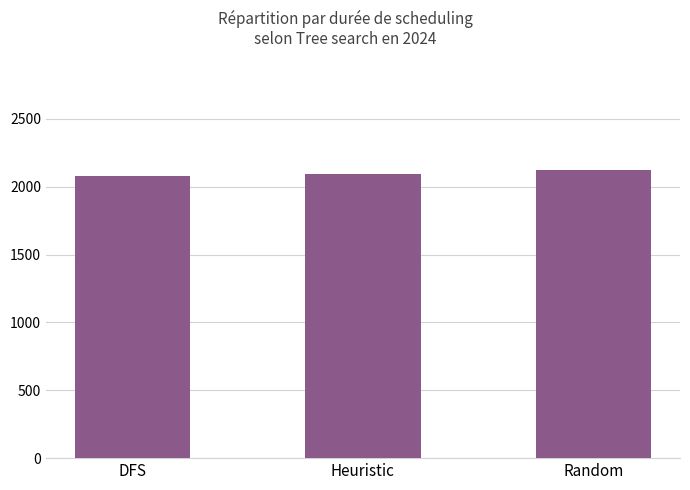

What is the value of the 3rd bar from the left?

2124.8